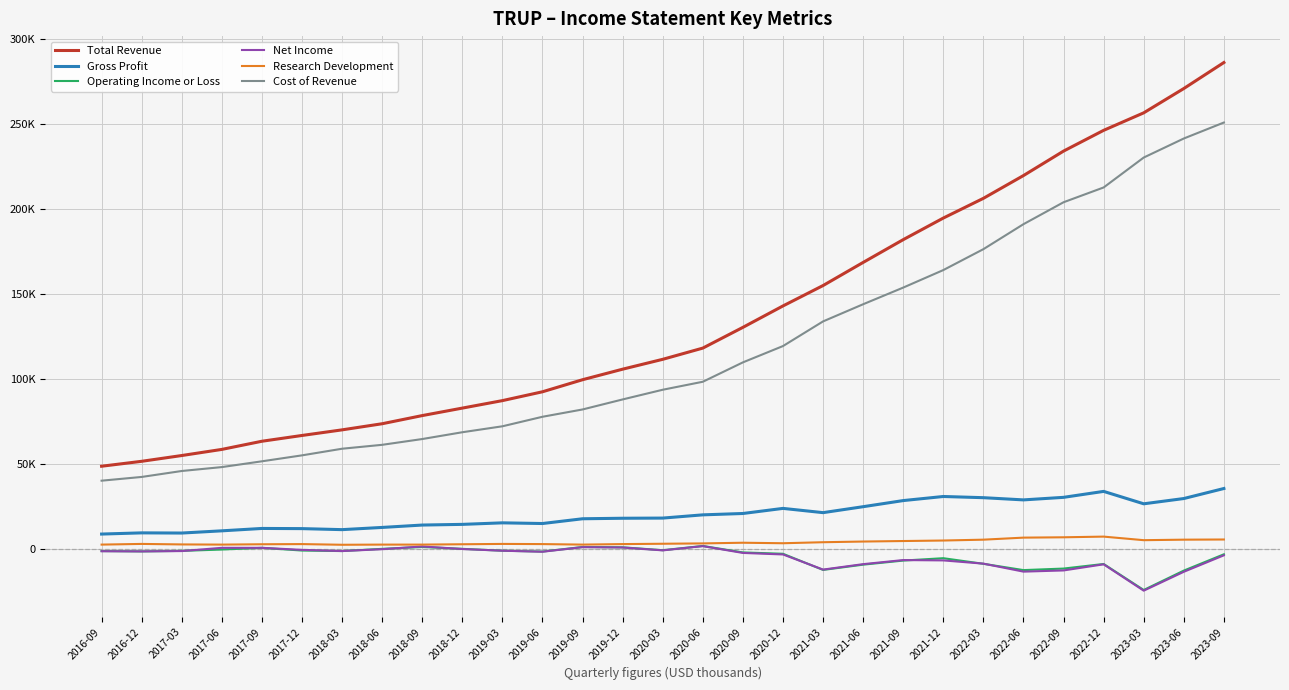

What is the difference between the maximum and minimum values in the Cost of Revenue series?

210700